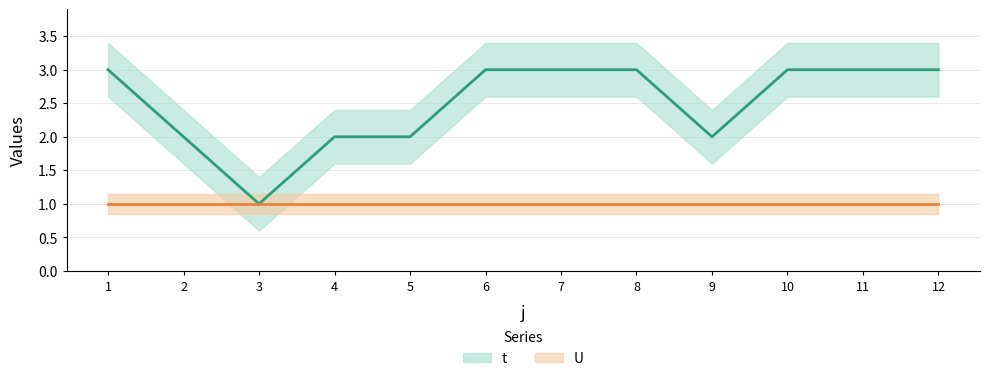

Does the chart display data point markers on the line(s)?

No